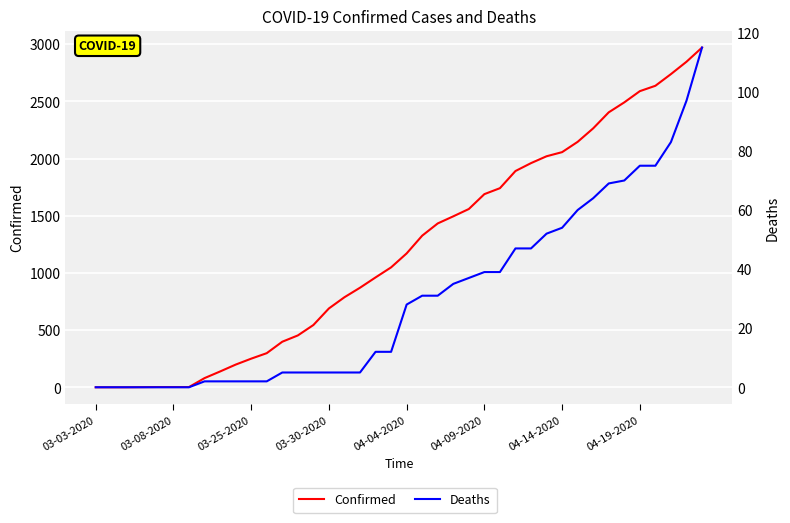

What are all the series names shown in the legend?

Confirmed, Deaths